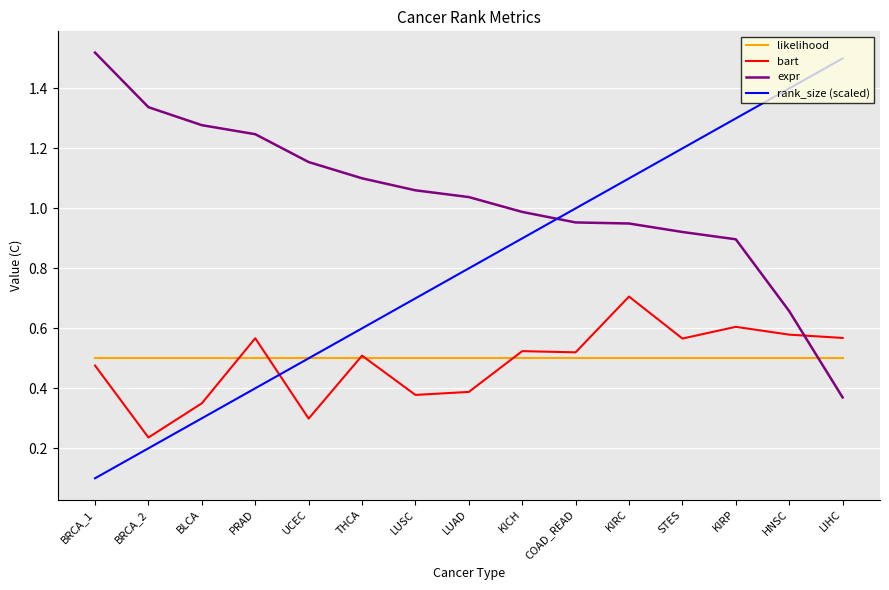

Which category has the lowest value in the rank_size (scaled) series?

BRCA_1